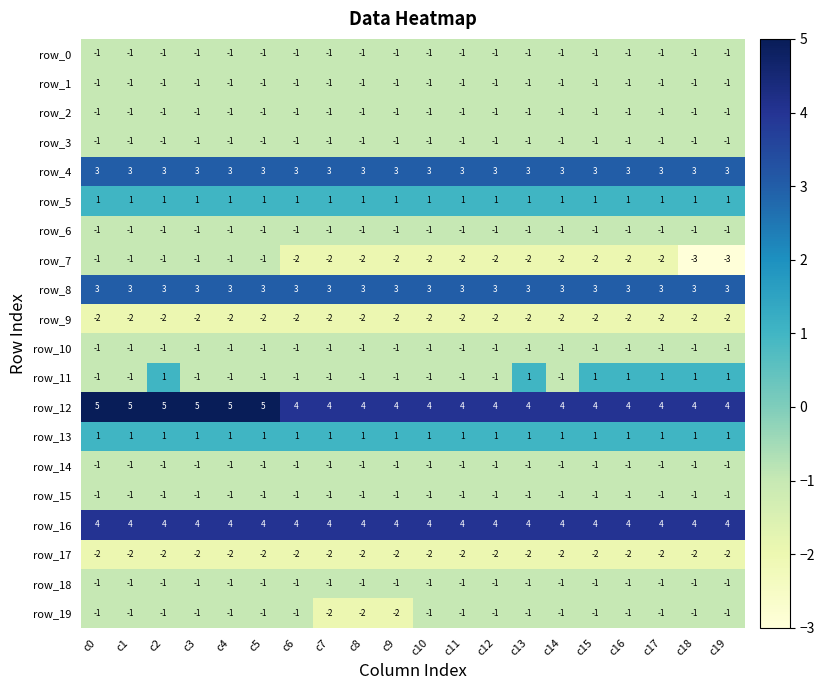

Reading left to right, what are all the values shown in this chart?

row_0: -1	-1	-1	-1	-1	-1	-1	-1	-1	-1	-1	-1	-1	-1	-1	-1	-1	-1	-1	-1
row_1: -1	-1	-1	-1	-1	-1	-1	-1	-1	-1	-1	-1	-1	-1	-1	-1	-1	-1	-1	-1
row_2: -1	-1	-1	-1	-1	-1	-1	-1	-1	-1	-1	-1	-1	-1	-1	-1	-1	-1	-1	-1
row_3: -1	-1	-1	-1	-1	-1	-1	-1	-1	-1	-1	-1	-1	-1	-1	-1	-1	-1	-1	-1
row_4: 3	3	3	3	3	3	3	3	3	3	3	3	3	3	3	3	3	3	3	3
row_5: 1	1	1	1	1	1	1	1	1	1	1	1	1	1	1	1	1	1	1	1
row_6: -1	-1	-1	-1	-1	-1	-1	-1	-1	-1	-1	-1	-1	-1	-1	-1	-1	-1	-1	-1
row_7: -1	-1	-1	-1	-1	-1	-2	-2	-2	-2	-2	-2	-2	-2	-2	-2	-2	-2	-3	-3
row_8: 3	3	3	3	3	3	3	3	3	3	3	3	3	3	3	3	3	3	3	3
row_9: -2	-2	-2	-2	-2	-2	-2	-2	-2	-2	-2	-2	-2	-2	-2	-2	-2	-2	-2	-2
row_10: -1	-1	-1	-1	-1	-1	-1	-1	-1	-1	-1	-1	-1	-1	-1	-1	-1	-1	-1	-1
row_11: -1	-1	1	-1	-1	-1	-1	-1	-1	-1	-1	-1	-1	1	-1	1	1	1	1	1
row_12: 5	5	5	5	5	5	4	4	4	4	4	4	4	4	4	4	4	4	4	4
row_13: 1	1	1	1	1	1	1	1	1	1	1	1	1	1	1	1	1	1	1	1
row_14: -1	-1	-1	-1	-1	-1	-1	-1	-1	-1	-1	-1	-1	-1	-1	-1	-1	-1	-1	-1
row_15: -1	-1	-1	-1	-1	-1	-1	-1	-1	-1	-1	-1	-1	-1	-1	-1	-1	-1	-1	-1
row_16: 4	4	4	4	4	4	4	4	4	4	4	4	4	4	4	4	4	4	4	4
row_17: -2	-2	-2	-2	-2	-2	-2	-2	-2	-2	-2	-2	-2	-2	-2	-2	-2	-2	-2	-2
row_18: -1	-1	-1	-1	-1	-1	-1	-1	-1	-1	-1	-1	-1	-1	-1	-1	-1	-1	-1	-1
row_19: -1	-1	-1	-1	-1	-1	-1	-2	-2	-2	-1	-1	-1	-1	-1	-1	-1	-1	-1	-1